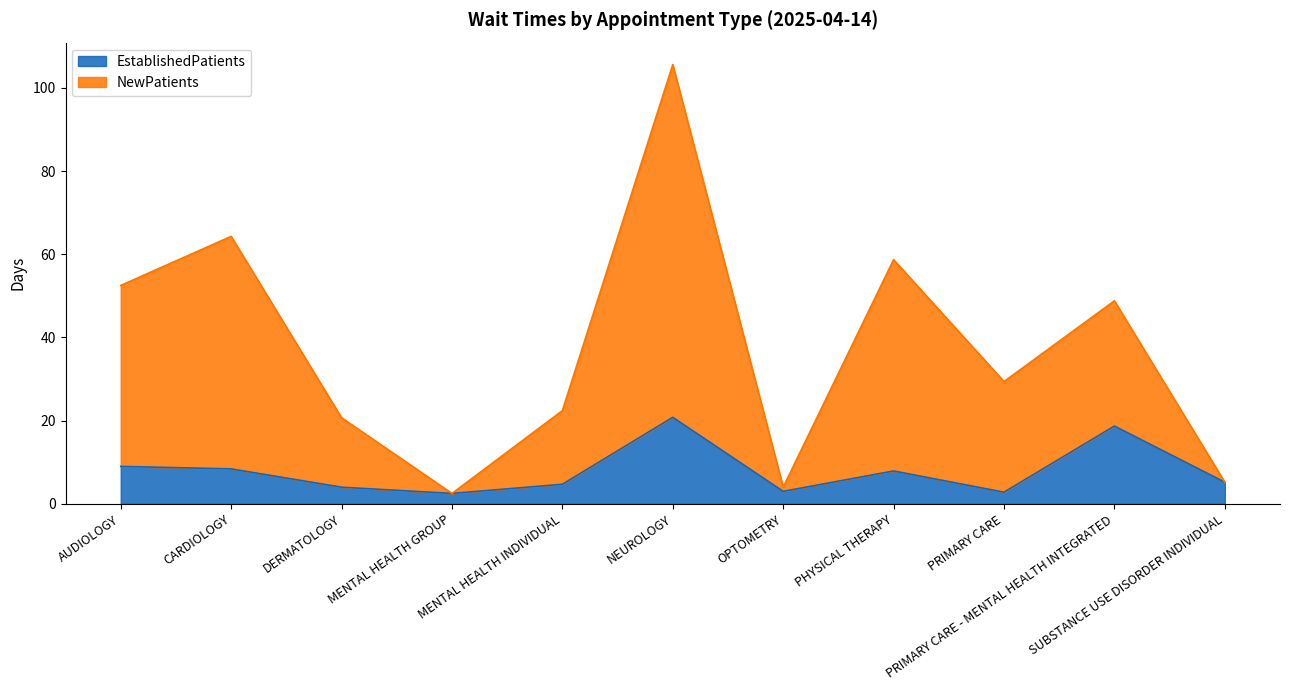

What is the maximum value for NewPatients?

105.6